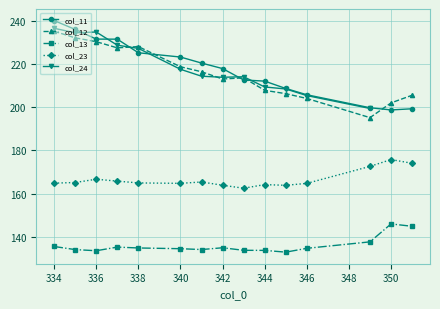

What is the spread (max minus min) of values at 342?

82.8